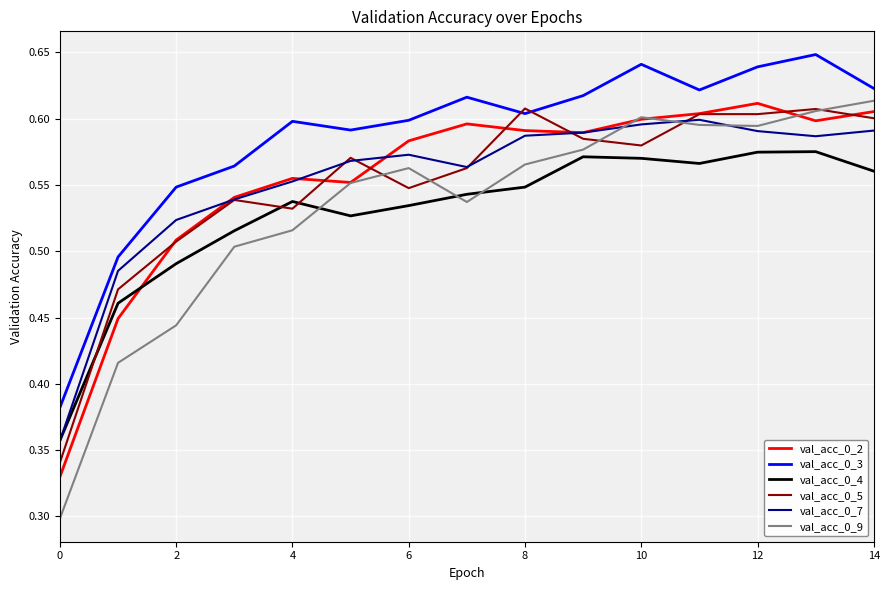

True or false: val_acc_0_2 and val_acc_0_3 cross at least once.

False